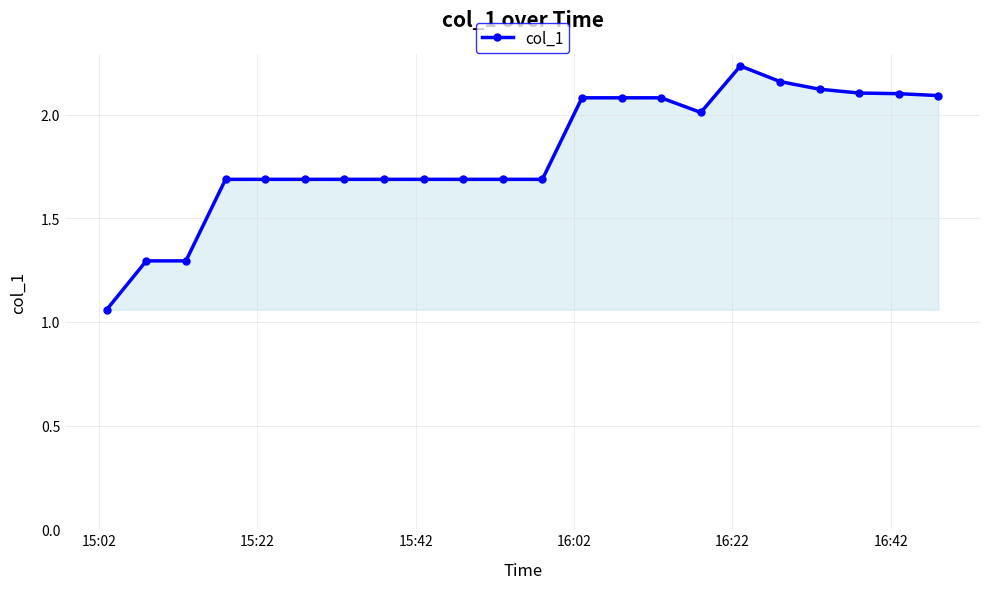

What is the sum of all values?

39.9